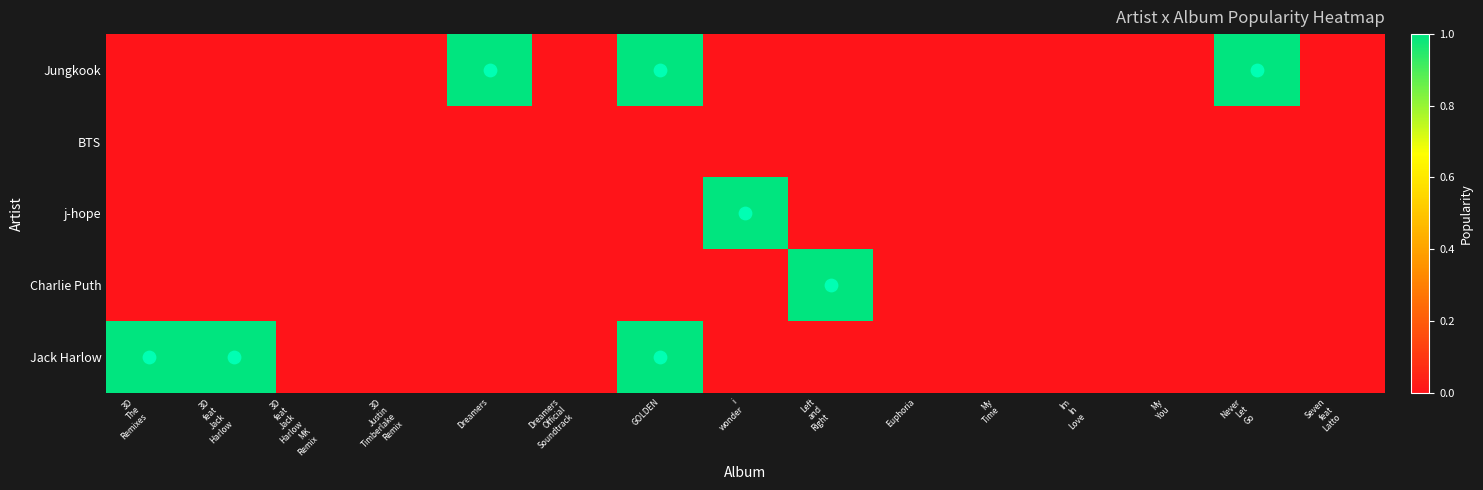

Reading left to right, list all the values displayed in this chart.

Jungkook: 3D
The
Remixes=0	3D
feat
Jack
Harlow=0	3D
feat
Jack
Harlow
MK
Remix=0	3D
Justin
Timberlake
Remix=0	Dreamers=1	Dreamers
Official
Soundtrack=0	GOLDEN=1	i
wonder=0	Left
and
Right=0	Euphoria=0	My
Time=0	Im
In
Love=0	My
You=0	Never
Let
Go=1	Seven
feat
Latto=0
BTS: 3D
The
Remixes=0	3D
feat
Jack
Harlow=0	3D
feat
Jack
Harlow
MK
Remix=0	3D
Justin
Timberlake
Remix=0	Dreamers=0	Dreamers
Official
Soundtrack=0	GOLDEN=0	i
wonder=0	Left
and
Right=0	Euphoria=0	My
Time=0	Im
In
Love=0	My
You=0	Never
Let
Go=0	Seven
feat
Latto=0
j-hope: 3D
The
Remixes=0	3D
feat
Jack
Harlow=0	3D
feat
Jack
Harlow
MK
Remix=0	3D
Justin
Timberlake
Remix=0	Dreamers=0	Dreamers
Official
Soundtrack=0	GOLDEN=0	i
wonder=1	Left
and
Right=0	Euphoria=0	My
Time=0	Im
In
Love=0	My
You=0	Never
Let
Go=0	Seven
feat
Latto=0
Charlie Puth: 3D
The
Remixes=0	3D
feat
Jack
Harlow=0	3D
feat
Jack
Harlow
MK
Remix=0	3D
Justin
Timberlake
Remix=0	Dreamers=0	Dreamers
Official
Soundtrack=0	GOLDEN=0	i
wonder=0	Left
and
Right=1	Euphoria=0	My
Time=0	Im
In
Love=0	My
You=0	Never
Let
Go=0	Seven
feat
Latto=0
Jack Harlow: 3D
The
Remixes=1	3D
feat
Jack
Harlow=1	3D
feat
Jack
Harlow
MK
Remix=0	3D
Justin
Timberlake
Remix=0	Dreamers=0	Dreamers
Official
Soundtrack=0	GOLDEN=1	i
wonder=0	Left
and
Right=0	Euphoria=0	My
Time=0	Im
In
Love=0	My
You=0	Never
Let
Go=0	Seven
feat
Latto=0